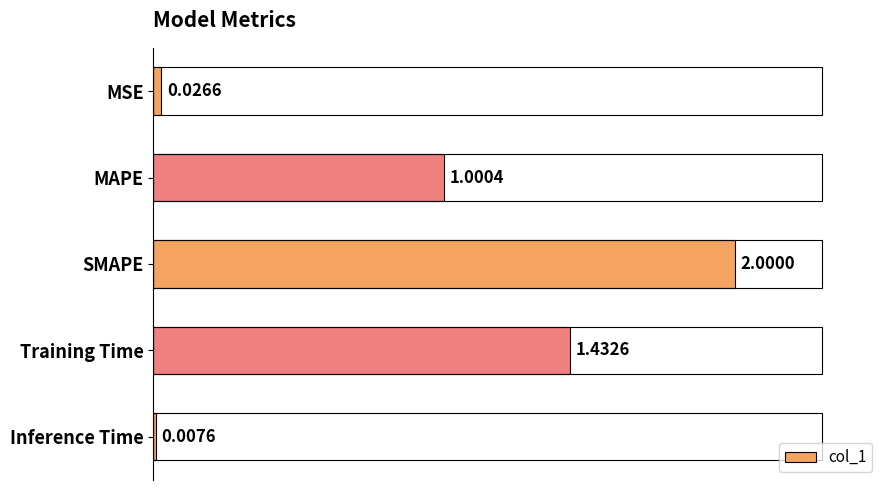

What is the label of the 5th bar from the top?

Inference Time